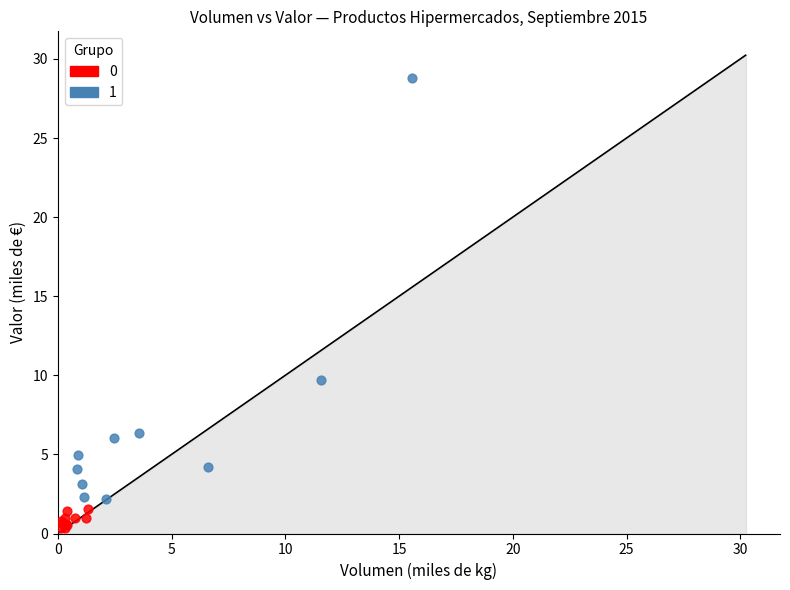

Which series has the largest Y range (max minus min)?

1